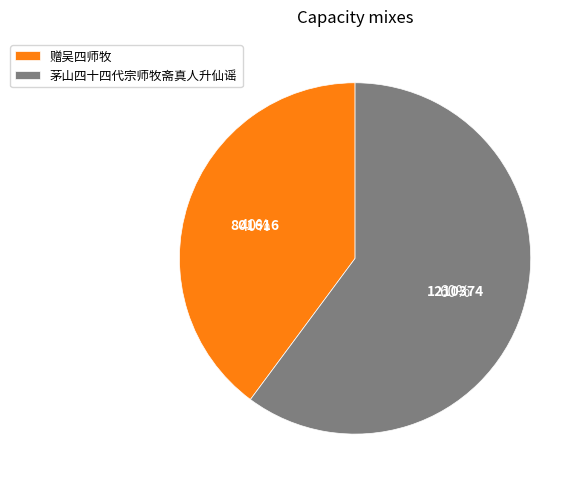

What is the ratio of the value at 赠吴四师牧 to the value at 茅山四十四代宗师牧斋真人升仙谣?

0.7